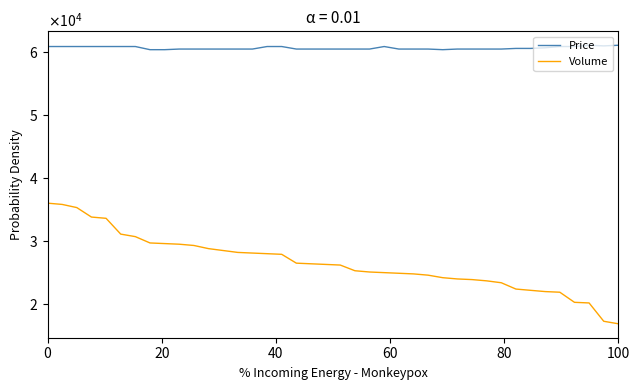

What is the difference between the maximum and second lowest values in the Price series?

700